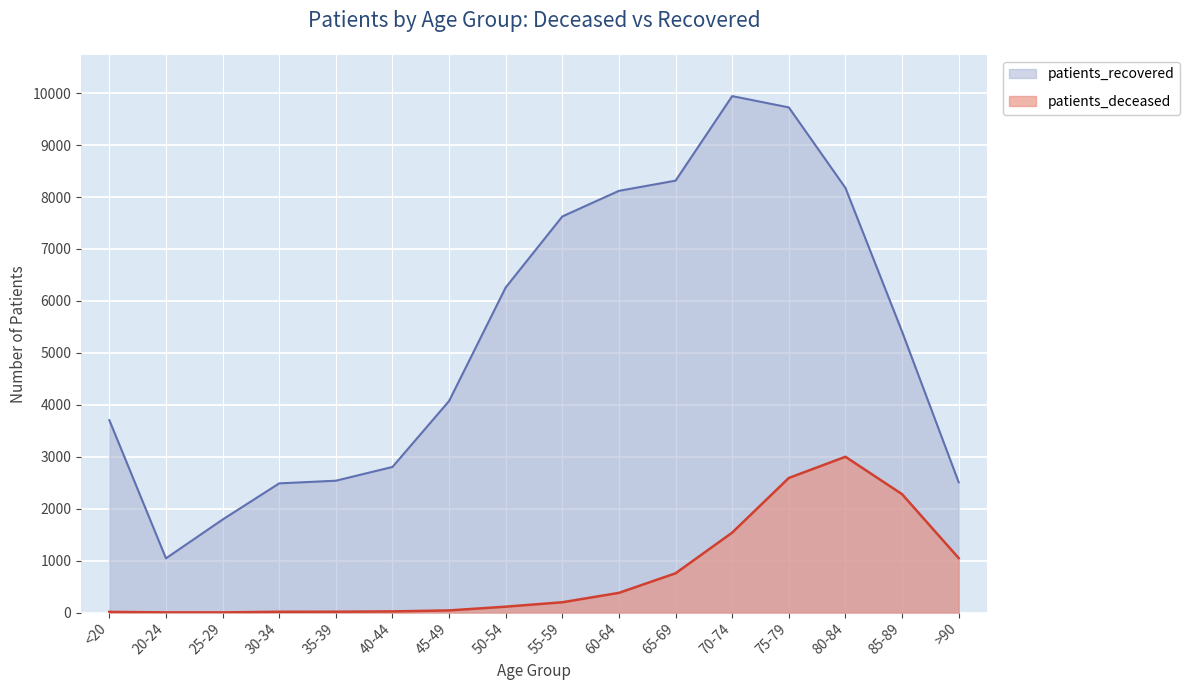

Is the value of patients_deceased at 65-69 greater than the value of patients_recovered at 65-69?

No